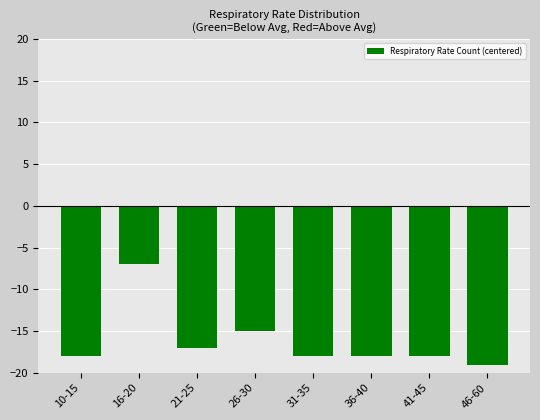

Are the bars grouped side by side (vs. stacked)?

No